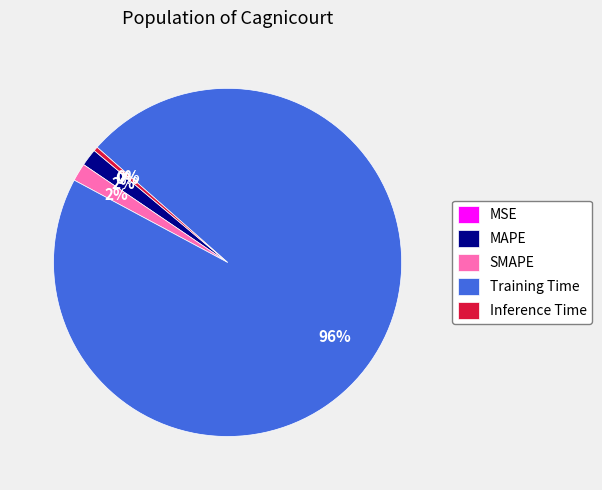

To the nearest percent, what percentage of the pie is Training Time?

96%